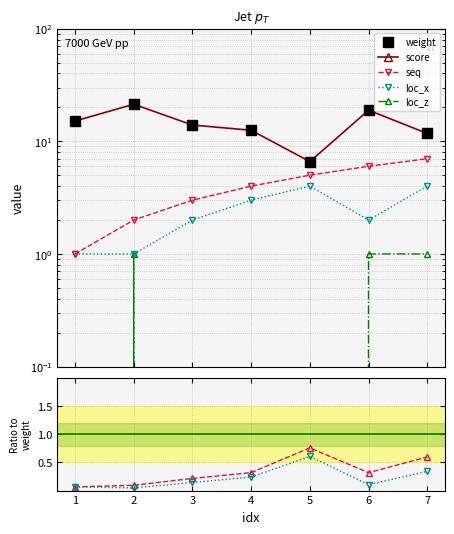

True or false: loc_x and loc_z intersect in this chart.

False